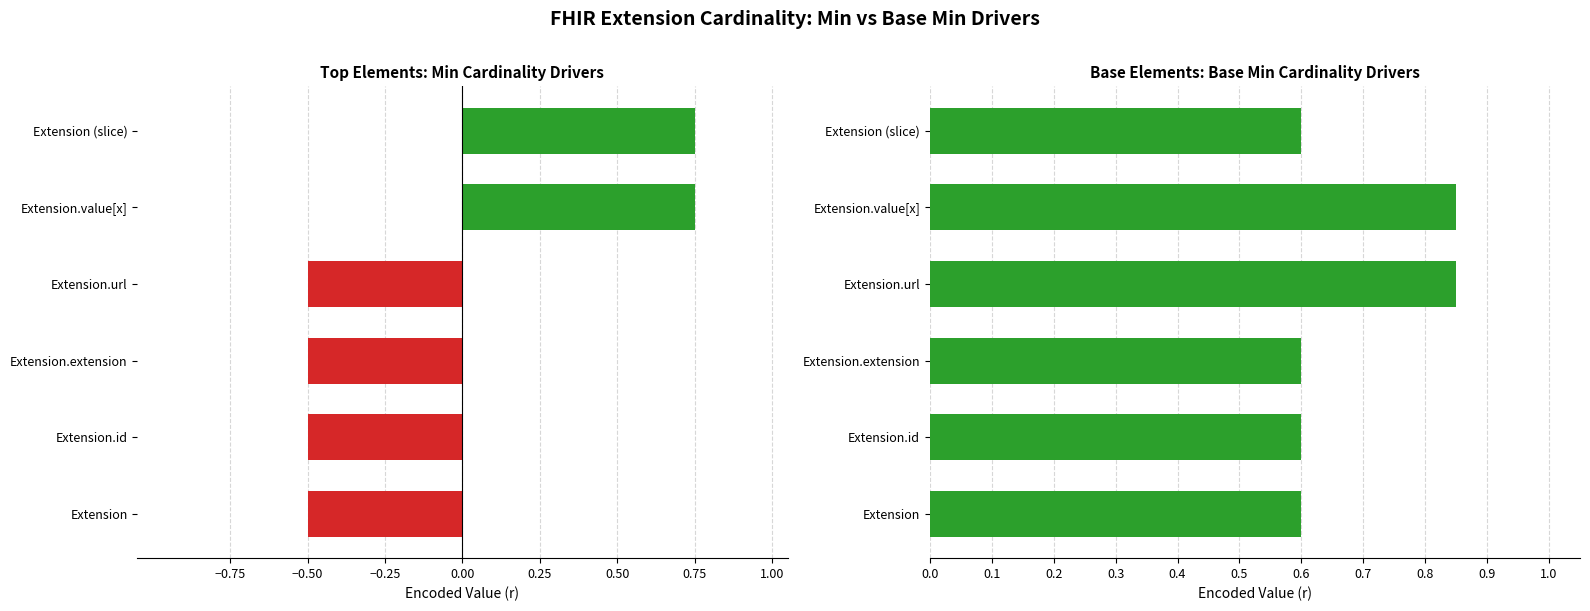

What is the sum of all Min values?

-0.5